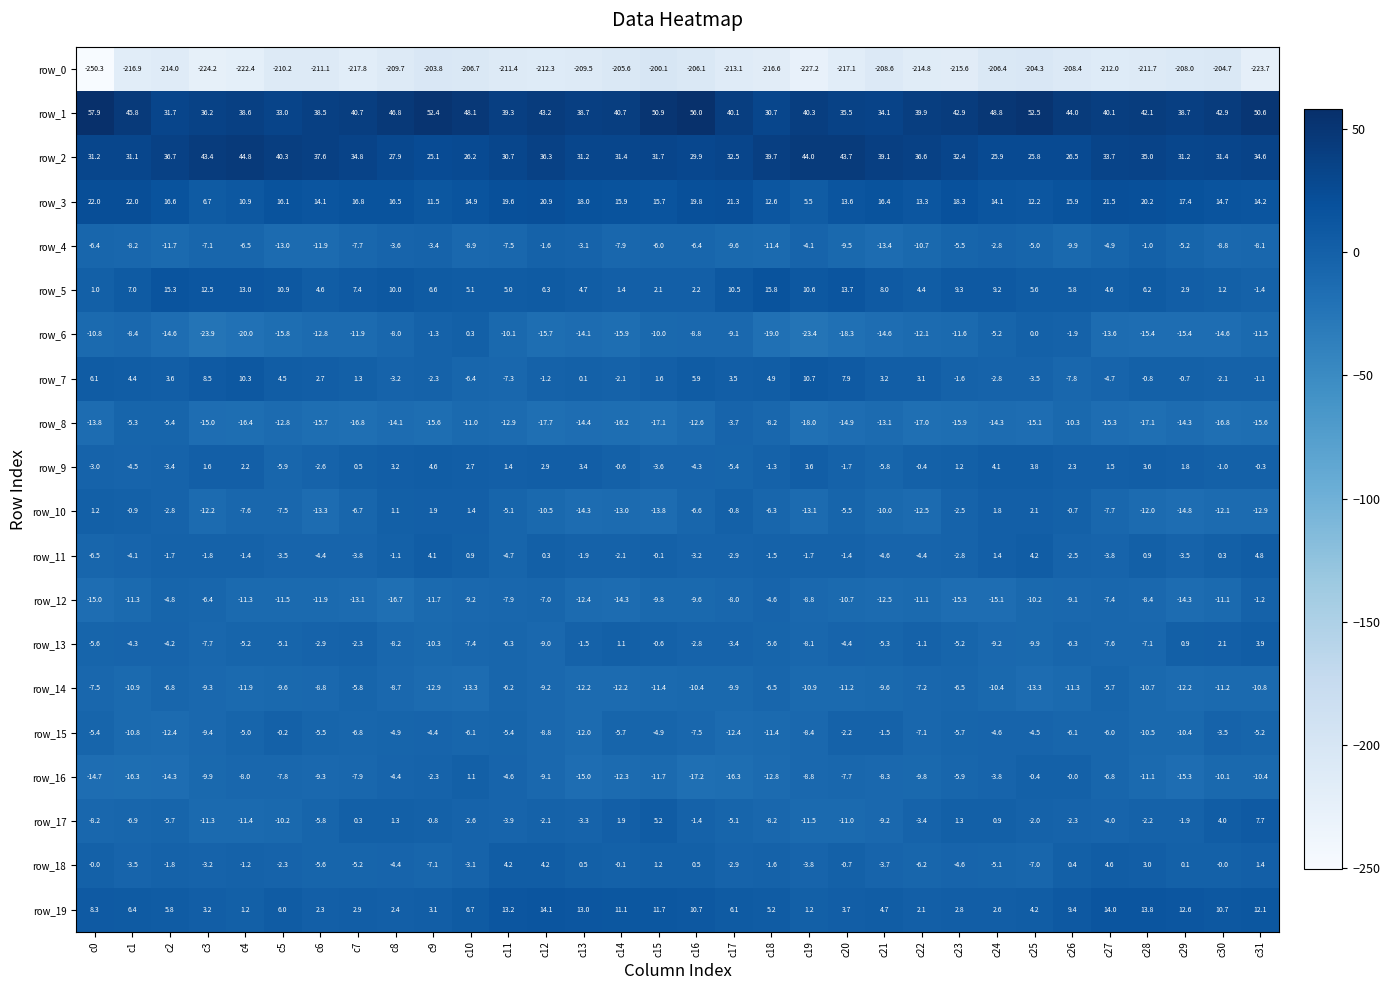

Is the value of row_1 at c15 greater than the value of row_17 at c24?

Yes